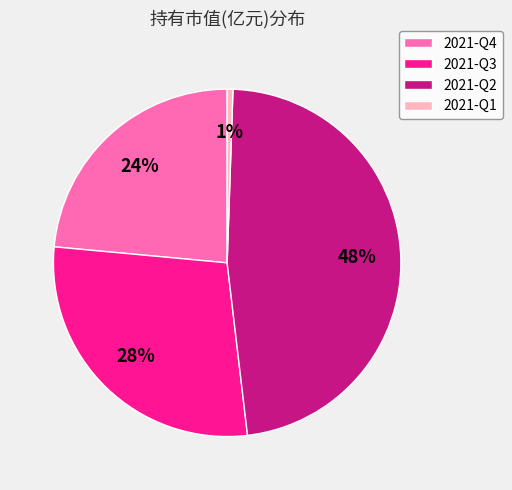

Between 2021-Q3 and 2021-Q1, which is larger?

2021-Q3